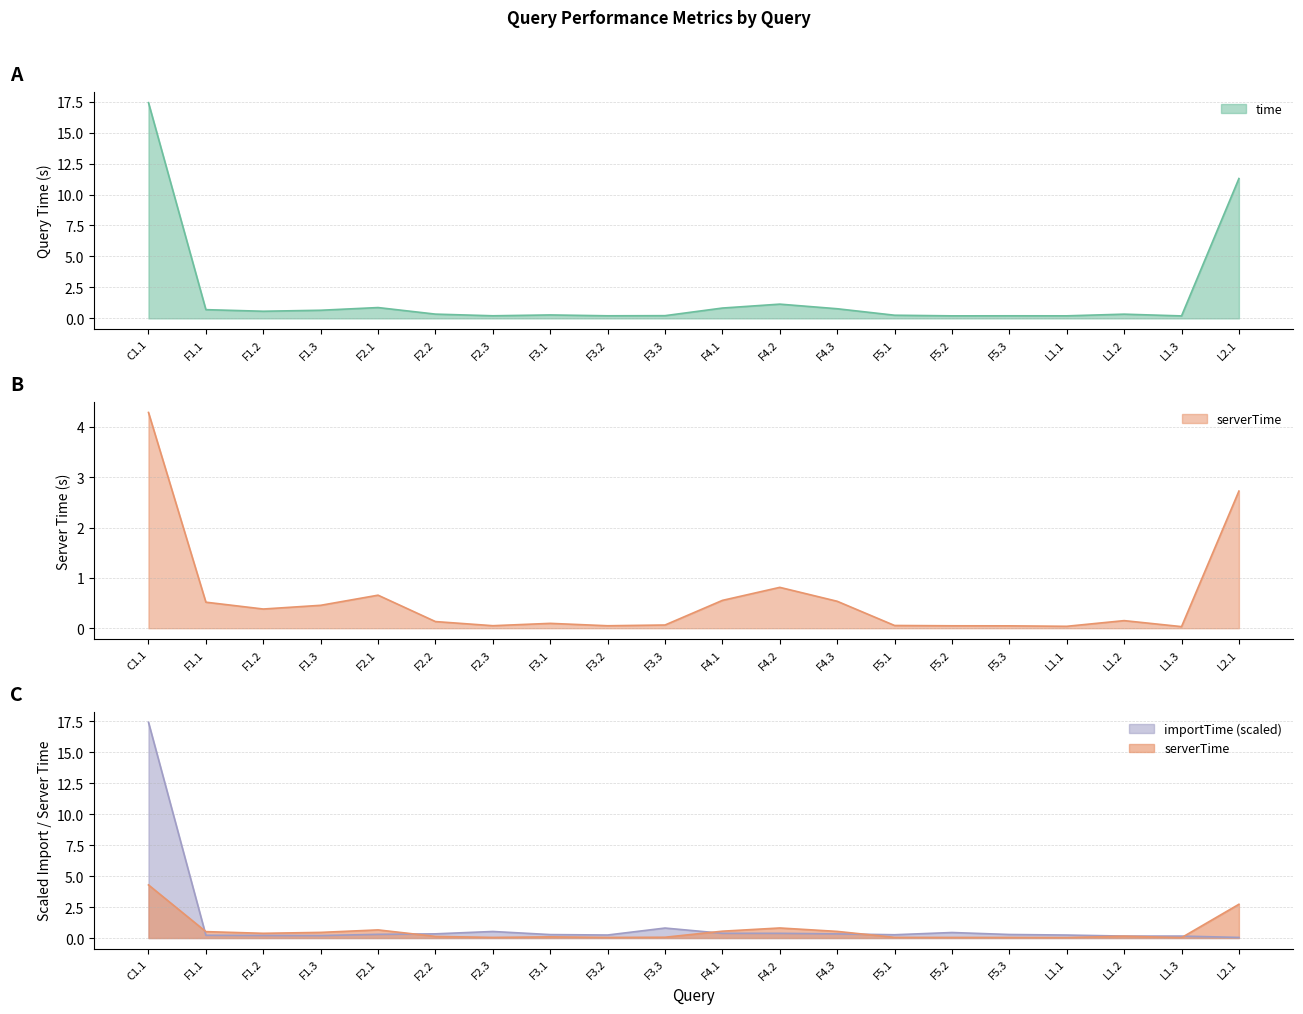

What position from the left is F1.1?

2